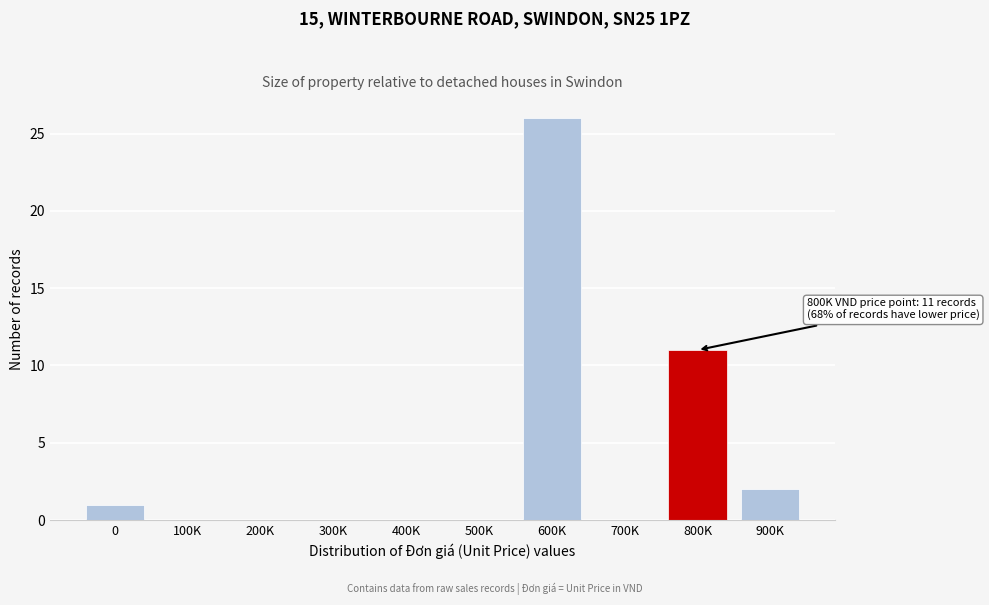

Reading left to right, extract all data points from this chart.

0=1	100K=0	200K=0	300K=0	400K=0	500K=0	600K=26	700K=0	800K=11	900K=2